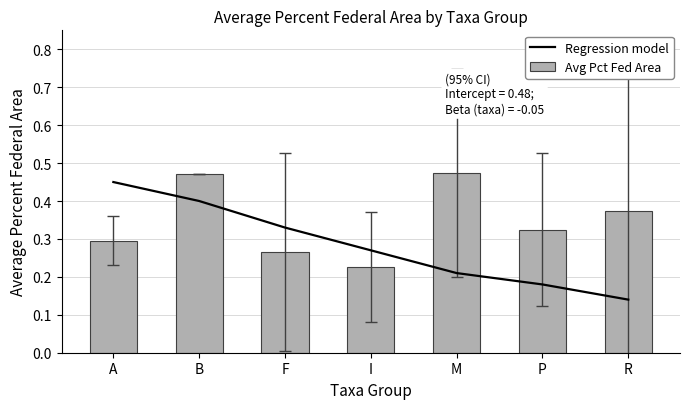

Reading left to right, list all the values displayed in this chart.

Regression model: A=0.5	B=0.4	F=0.3	I=0.3	M=0.2	P=0.2	R=0.1
Avg Pct Fed Area: A=0.3	B=0.5	F=0.3	I=0.2	M=0.5	P=0.3	R=0.4